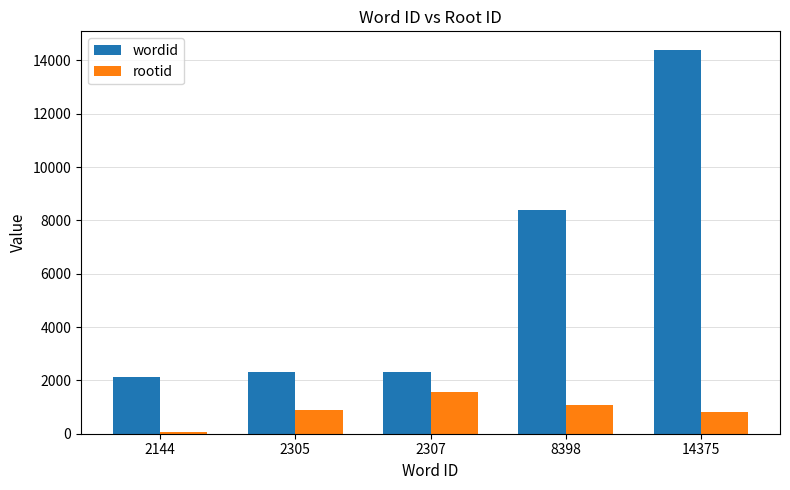

How many data points does each series have?

5